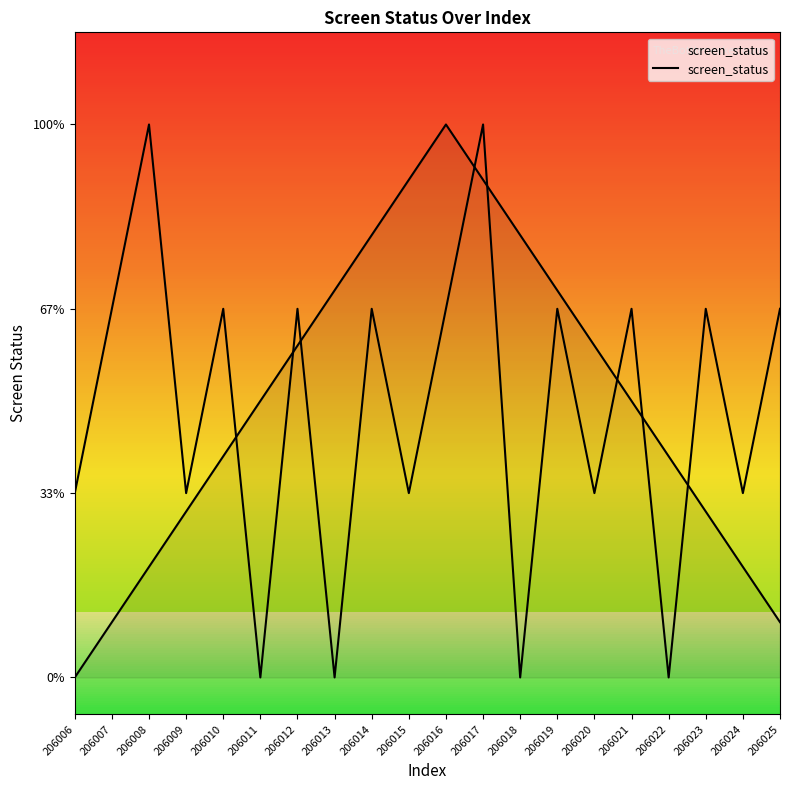

What is the ratio of the value at 206009 to the value at 206015?

1.0